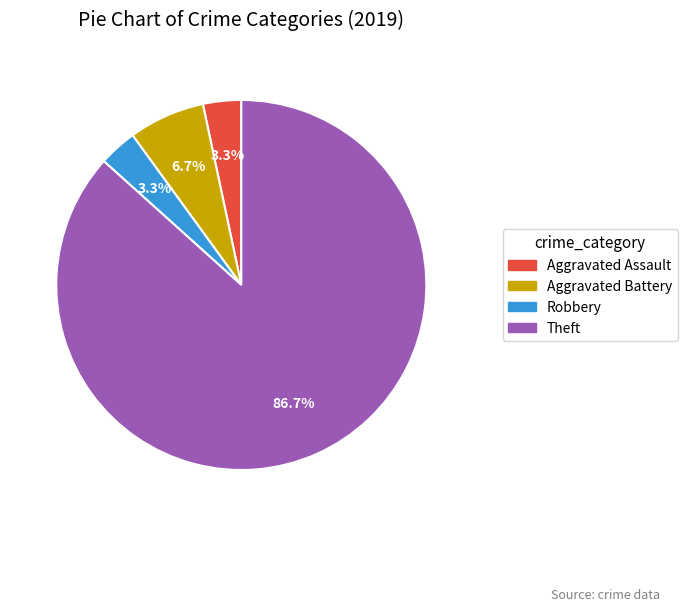

Is there any slice that represents more than half of the pie?

Yes